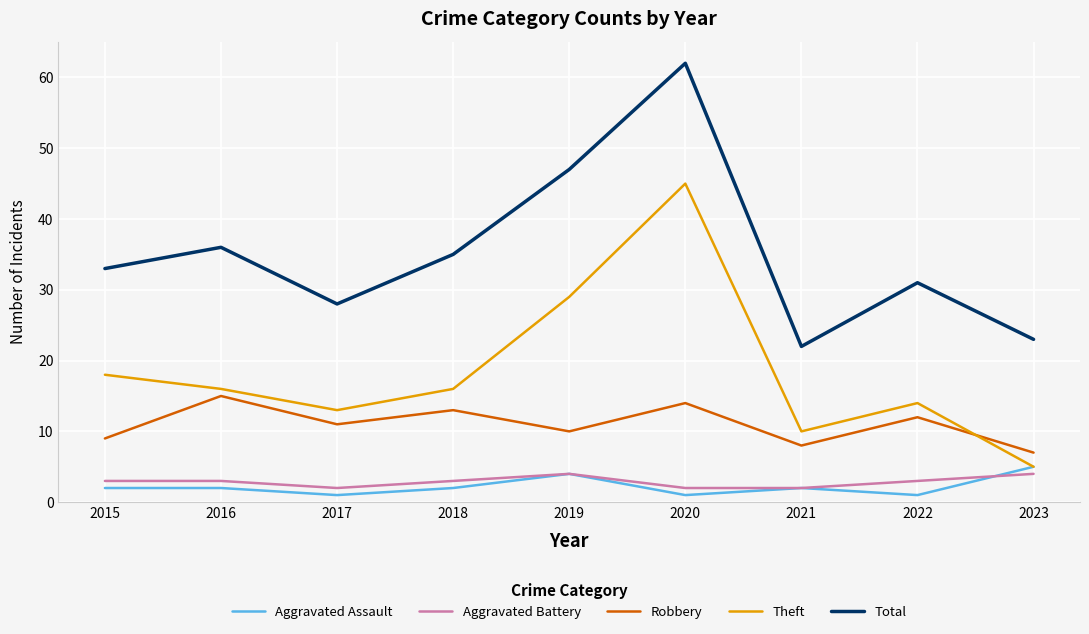

Is this an area chart (filled region under the line)?

No